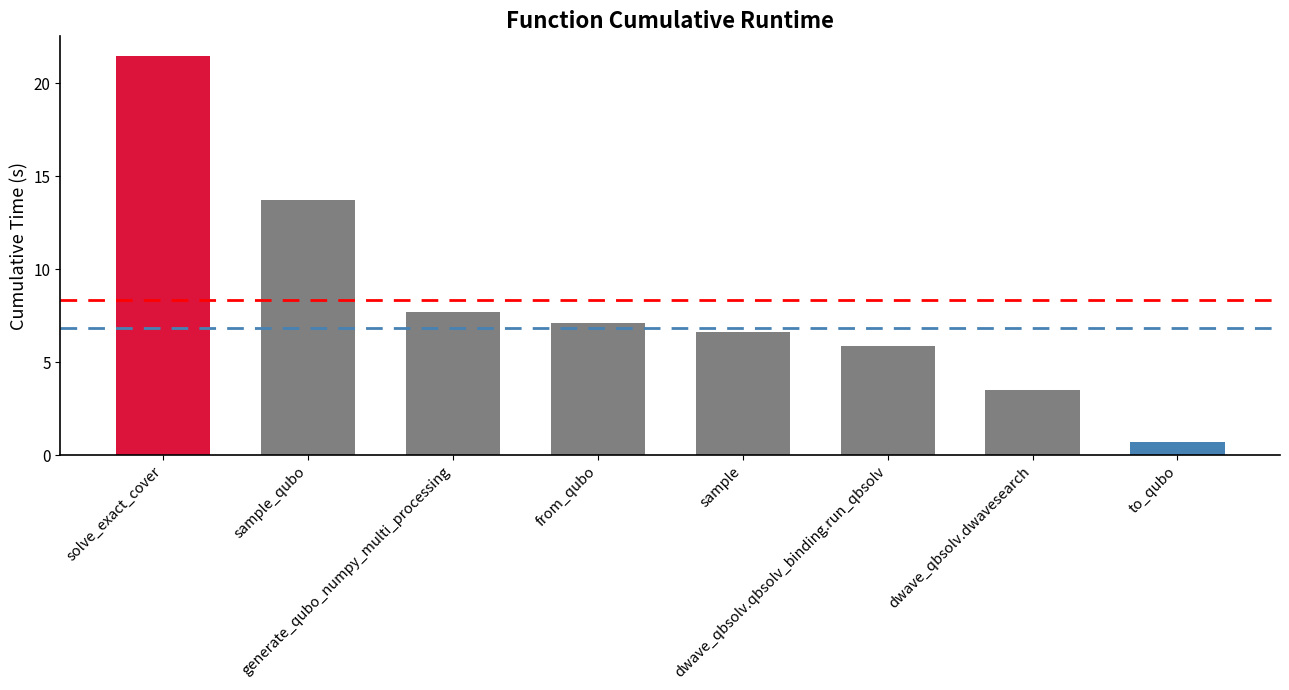

Reading left to right, list all the values displayed in this chart.

solve_exact_cover=21.4	sample_qubo=13.7	generate_qubo_numpy_multi_processing=7.7	from_qubo=7.1	sample=6.6	dwave_qbsolv.qbsolv_binding.run_qbsolv=5.9	dwave_qbsolv.dwavesearch=3.5	to_qubo=0.7